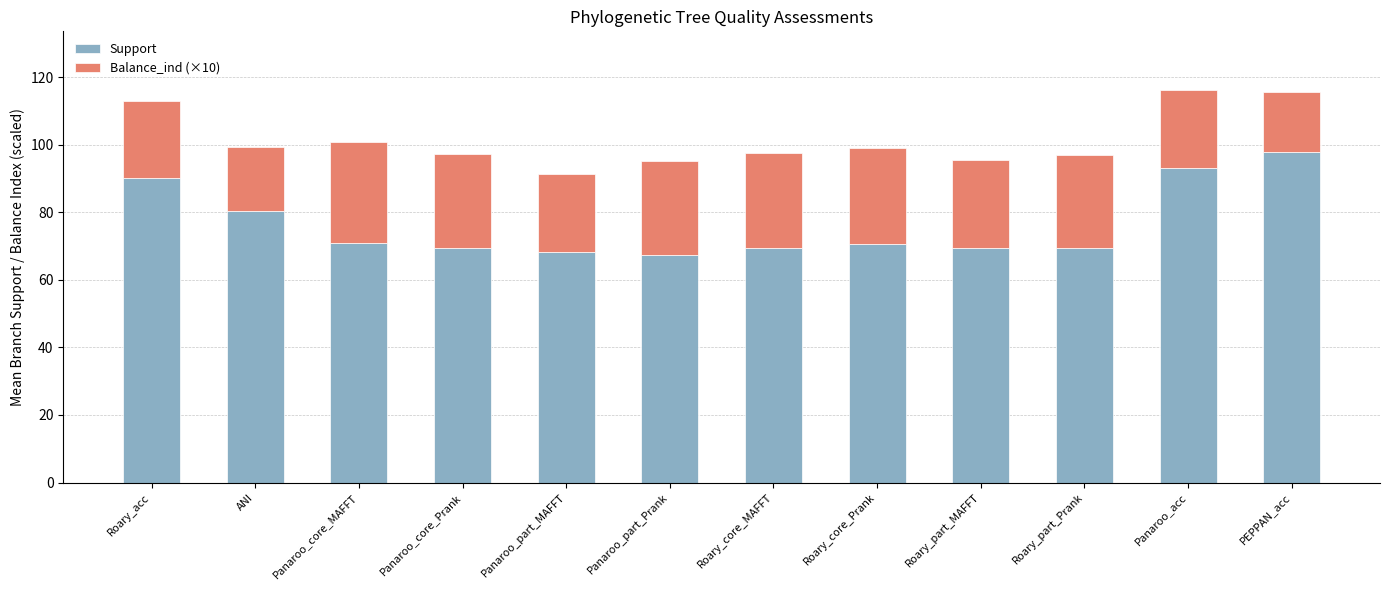

What is the sum of the Support values at Roary_part_MAFFT and Panaroo_part_Prank?

136.8